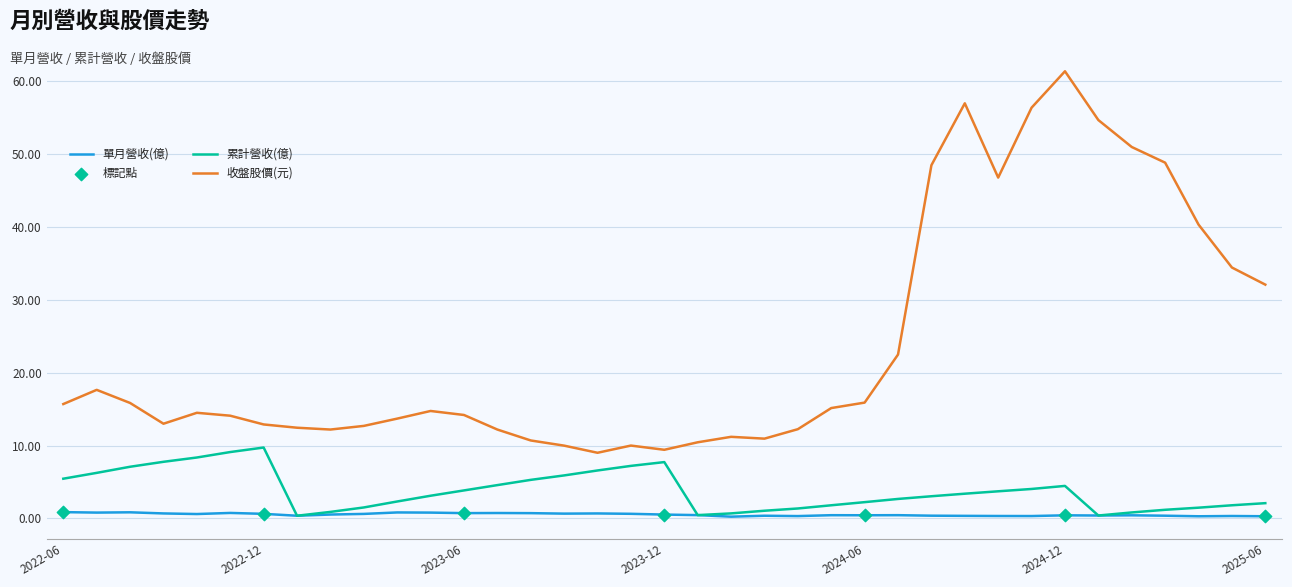

Which series has the largest total across all categories?

收盤股價(元)